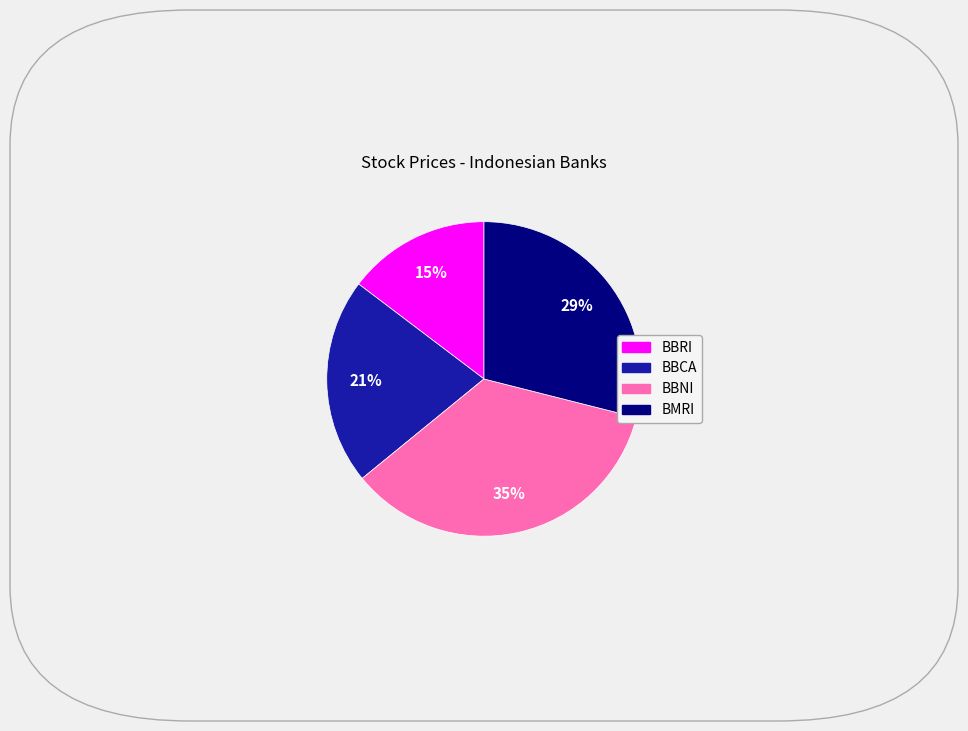

Approximately how many times larger is the value at BBRI compared to BBNI?

0.4